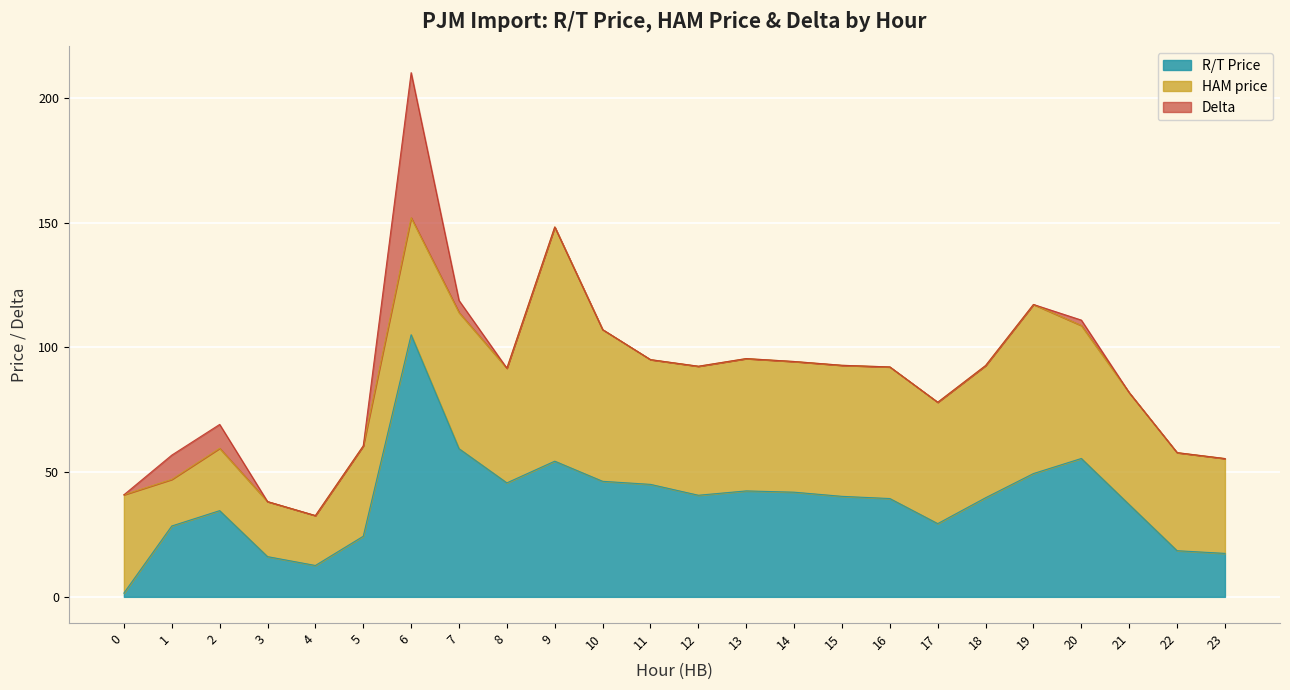

Reading left to right, list all the values displayed in this chart.

R/T Price: 0=1.5	1=28.4	2=34.6	3=16.1	4=12.6	5=24.3	6=105.1	7=59.4	8=45.7	9=54.4	10=46.3	11=45.1	12=40.7	13=42.5	14=42.0	15=40.3	16=39.4	17=29.4	18=39.7	19=49.4	20=55.5	21=37.0	22=18.5	23=17.4
HAM price: 0=39.4	1=18.7	2=25.0	3=22.1	4=20.0	5=36.2	6=46.9	7=54.6	8=46.0	9=93.9	10=60.8	11=50.0	12=51.7	13=53.0	14=52.4	15=52.5	16=52.8	17=48.6	18=53.0	19=67.8	20=53.3	21=44.9	22=39.3	23=38.0
Delta: 0=0.0	1=9.7	2=9.6	3=0.0	4=0.0	5=0.0	6=58.1	7=4.8	8=0.0	9=0.0	10=0.0	11=0.0	12=0.0	13=0.0	14=0.0	15=0.0	16=0.0	17=0.0	18=0.0	19=0.0	20=2.2	21=0.0	22=0.0	23=0.0